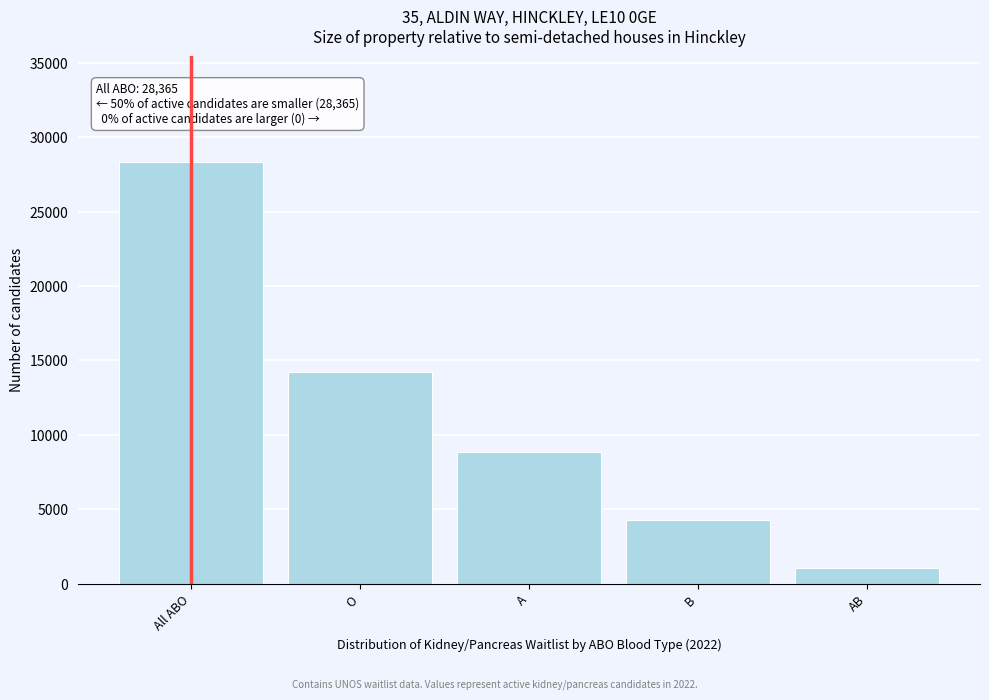

Reading left to right, list all the values displayed in this chart.

28365	14233	8826	4249	1057